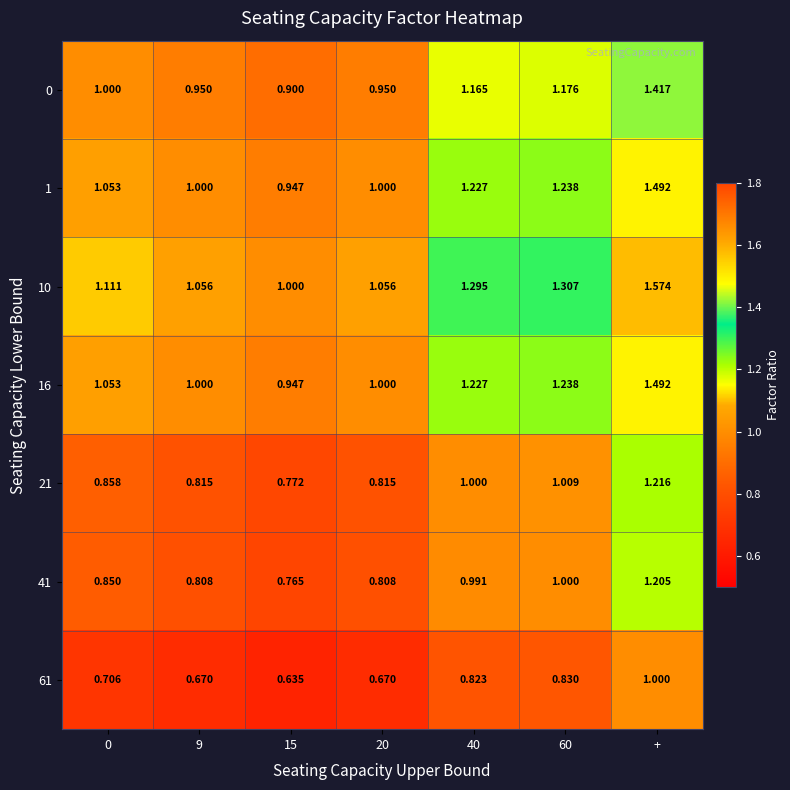

At which category is the sum across all series the highest?

+